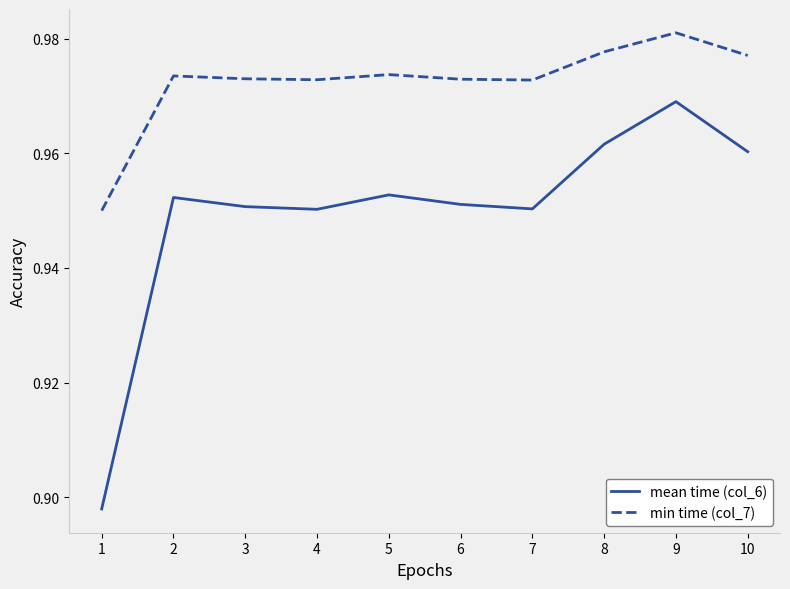

At which category is the sum across all series the highest?

9